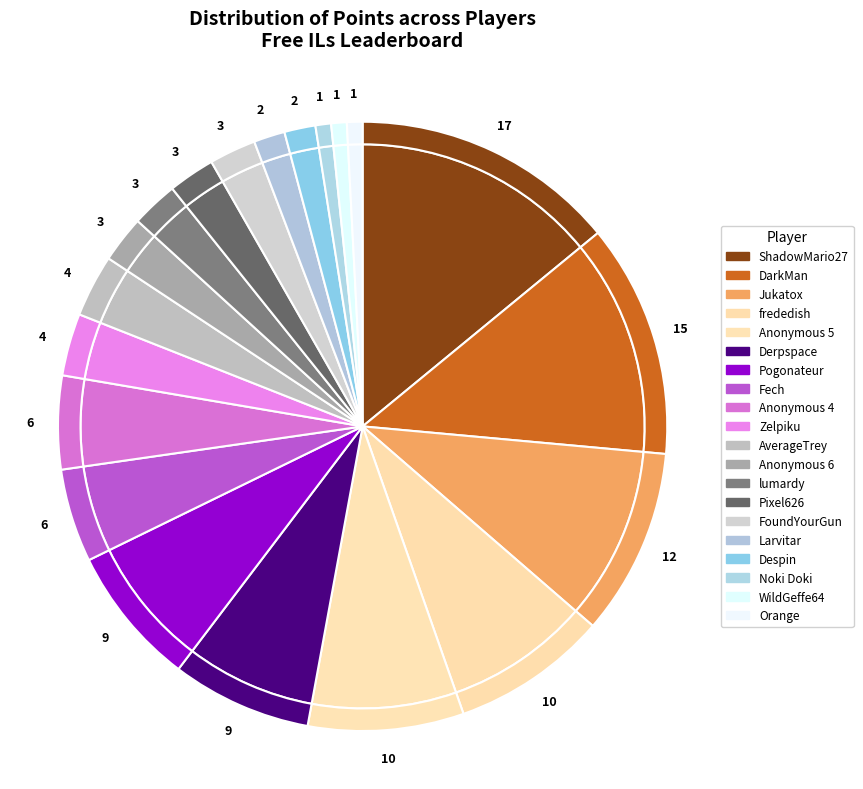

Is Larvitar the majority of the pie?

No